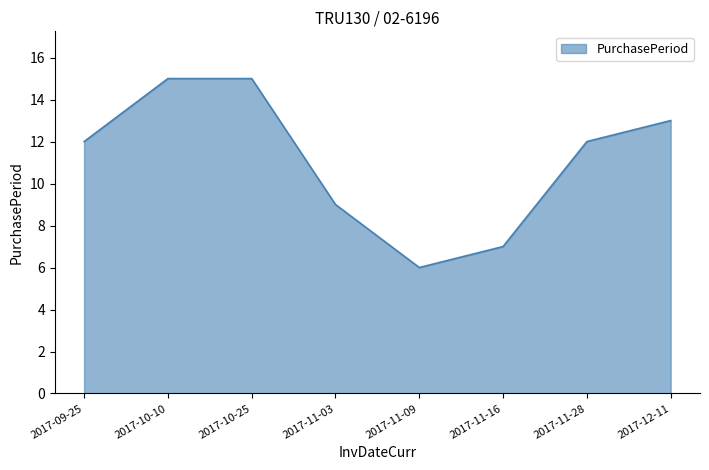

Which has a higher value, 2017-10-25 or 2017-11-28?

2017-10-25